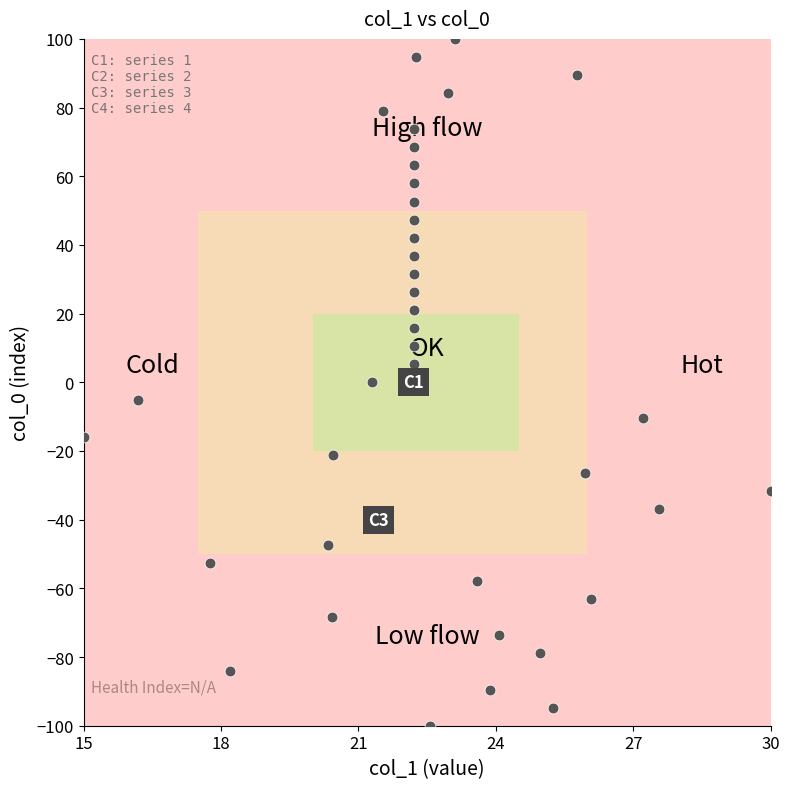

What is the range of X values (max minus min)?

15.0